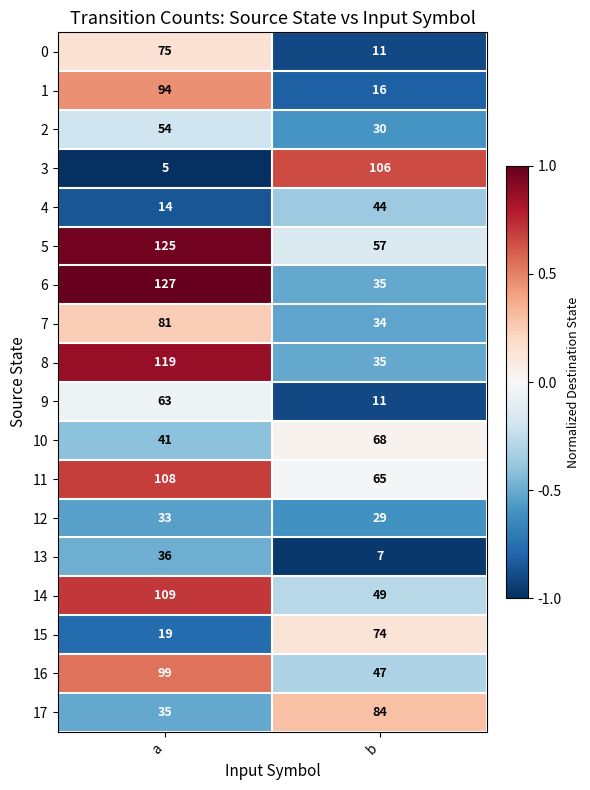

The 11 series shows 172 at a. True or false?

False